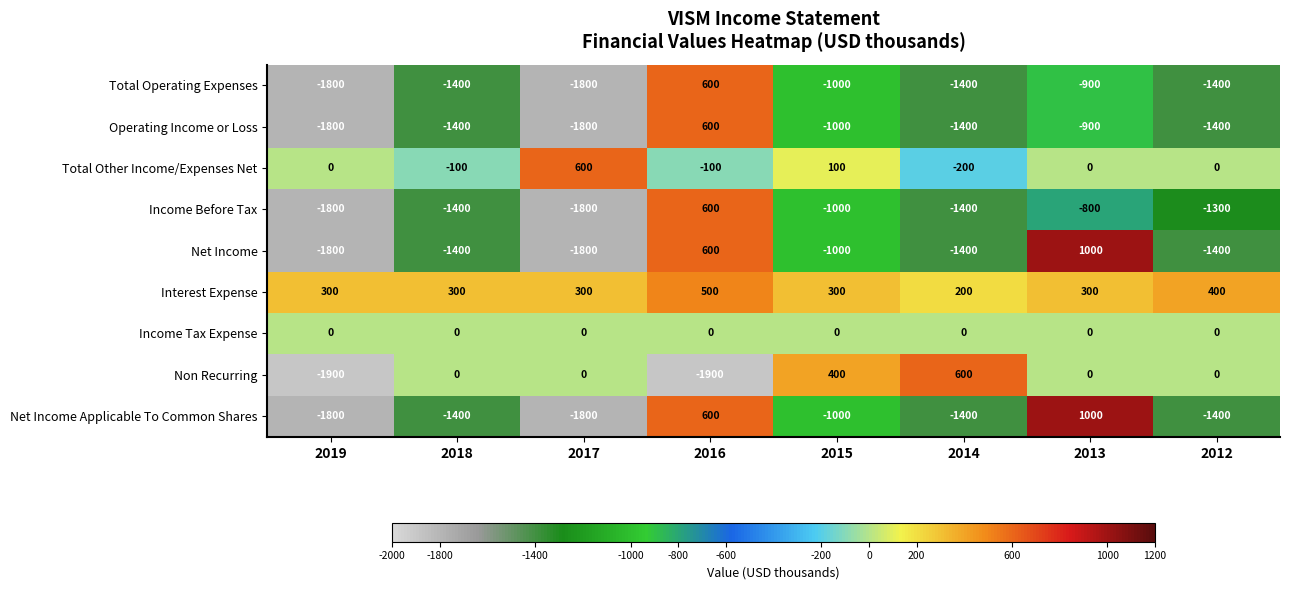

What is the difference between the Income Before Tax values at 2015 and 2017?

800